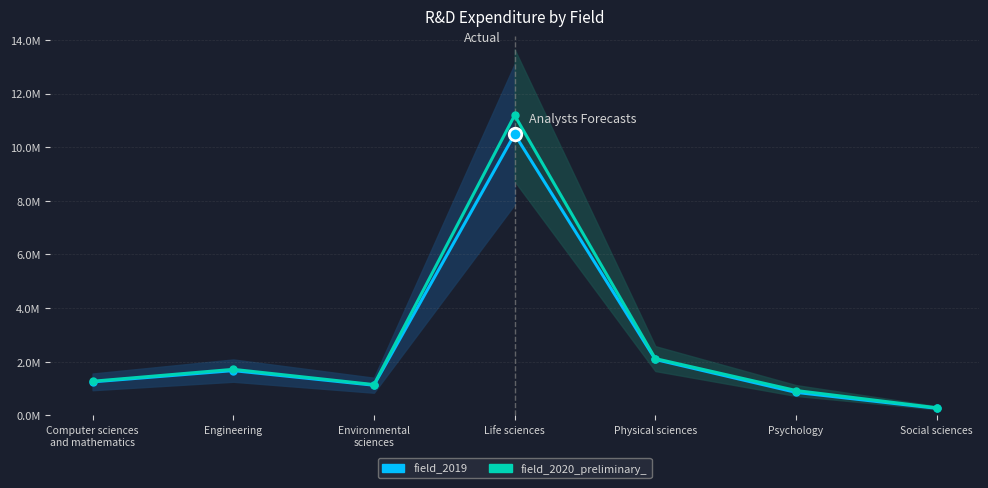

True or false: field_2019 and field_2020_preliminary_ intersect in this chart.

False